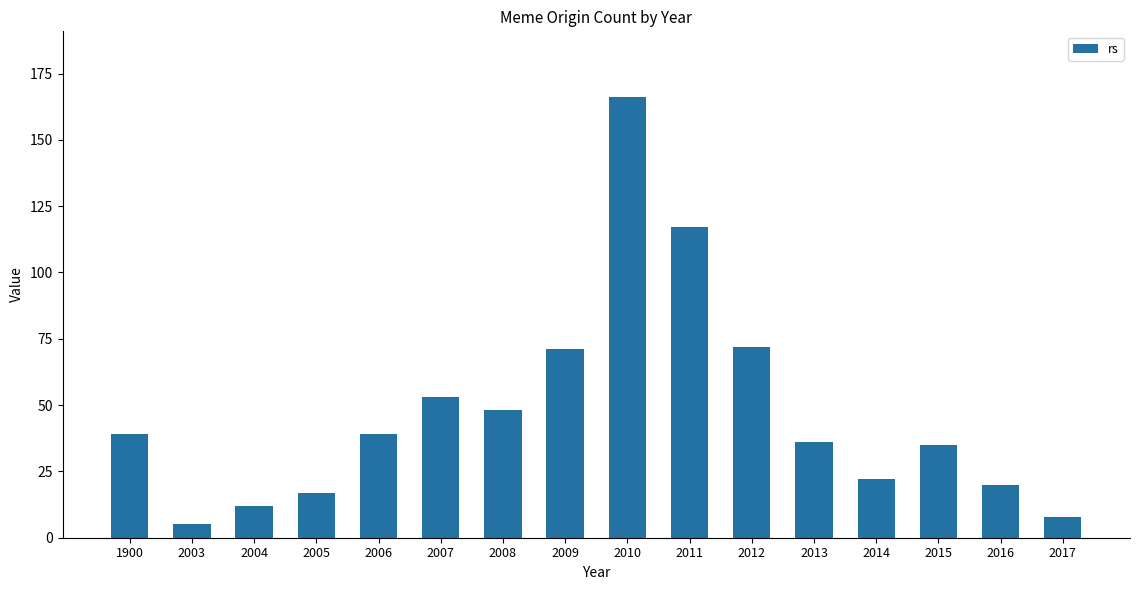

Reading left to right, list all the values displayed in this chart.

1900=39	2003=5	2004=12	2005=17	2006=39	2007=53	2008=48	2009=71	2010=166	2011=117	2012=72	2013=36	2014=22	2015=35	2016=20	2017=8